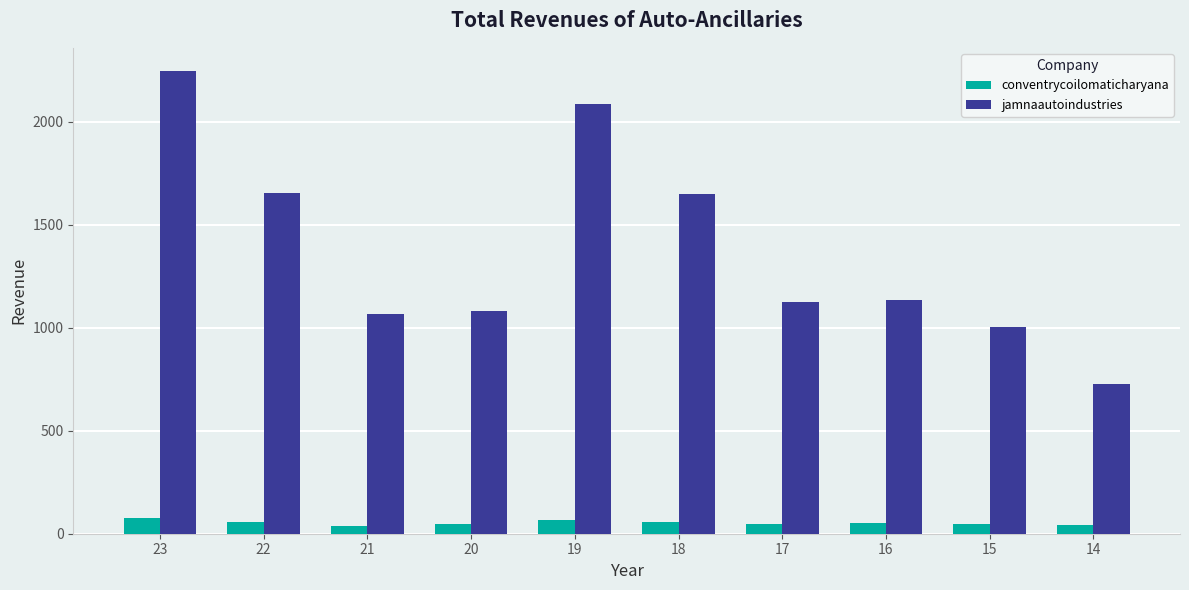

At 23, list the series in order from smallest to largest.

conventrycoilomaticharyana, jamnaautoindustries